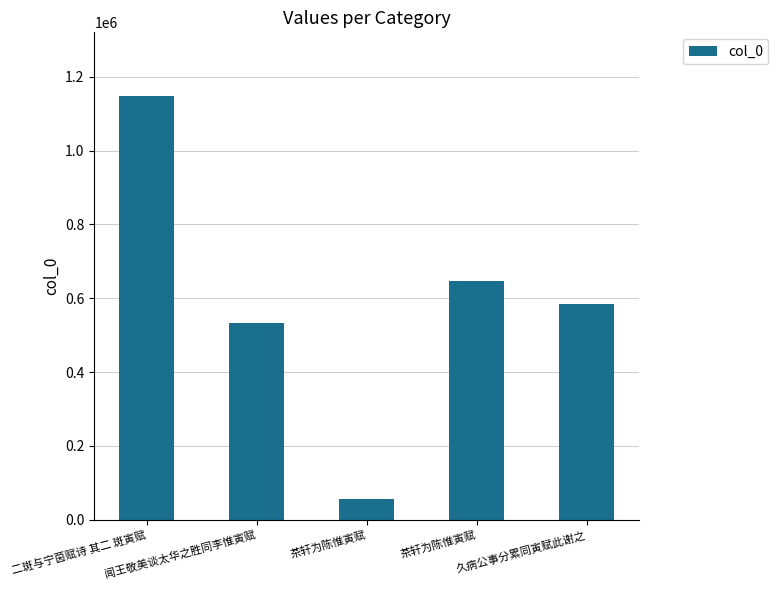

What is the value of the 3rd bar from the left?

56963